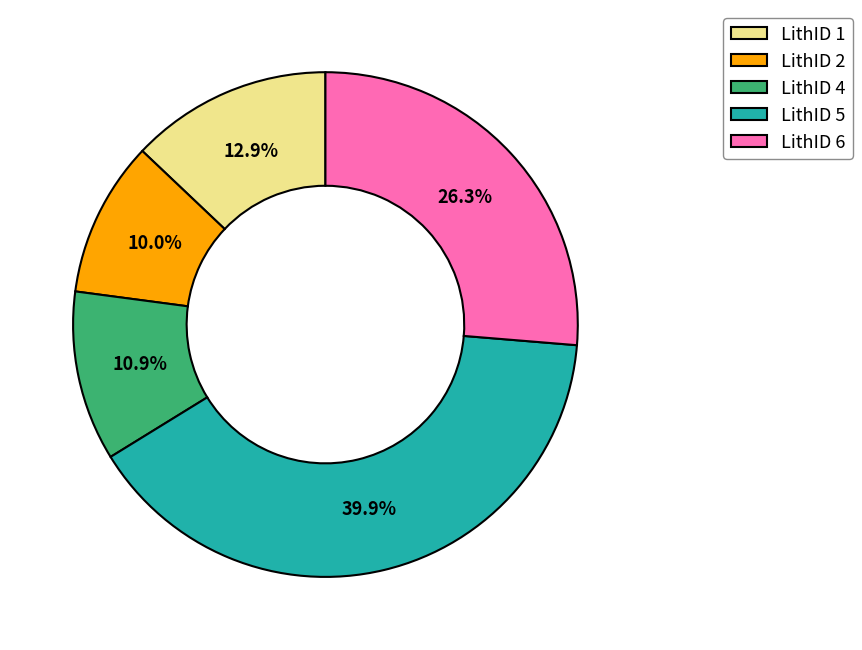

Do LithID 6 and LithID 2 together represent more than half of the pie?

No